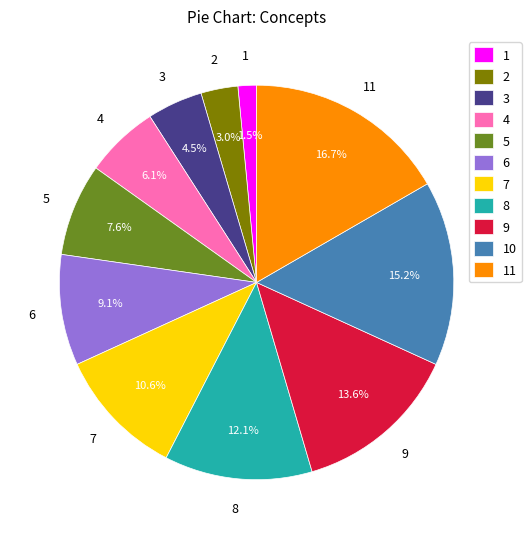

Combined, do 3 and 7 account for over 50%?

No